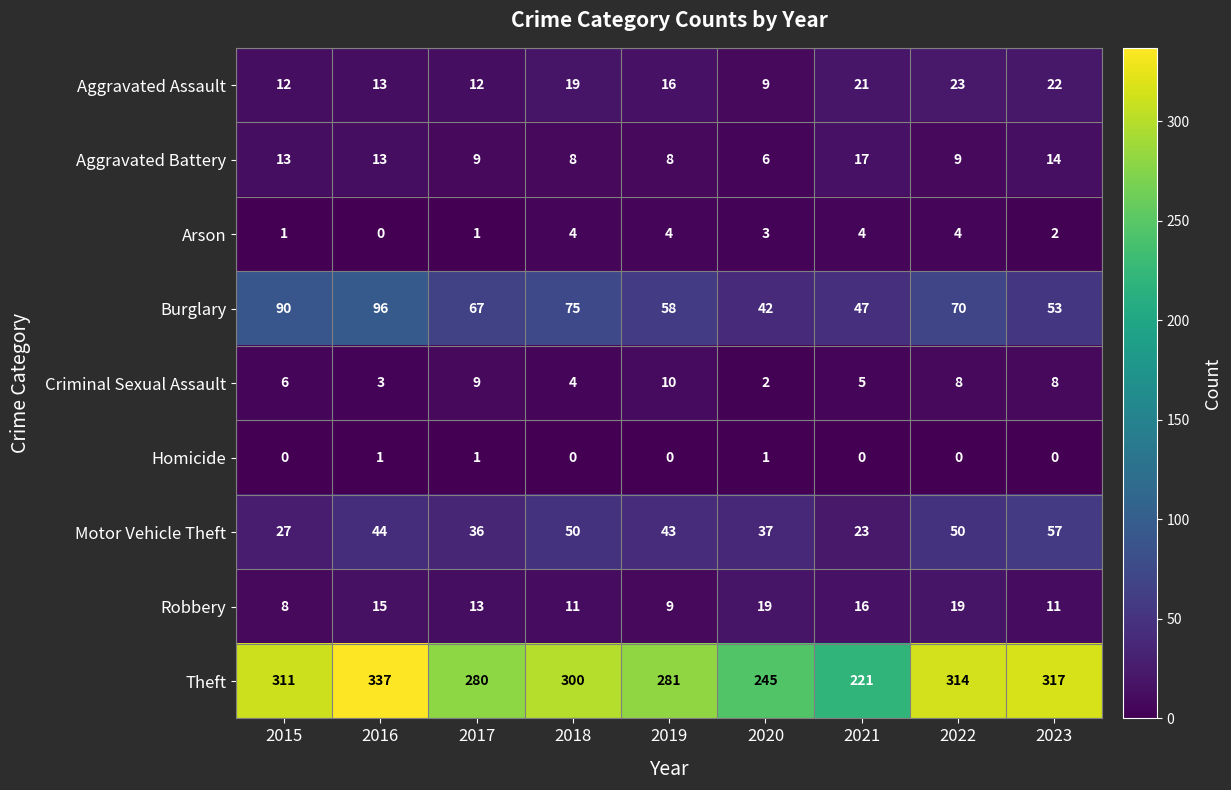

At how many categories does at least one series exceed 15?

9